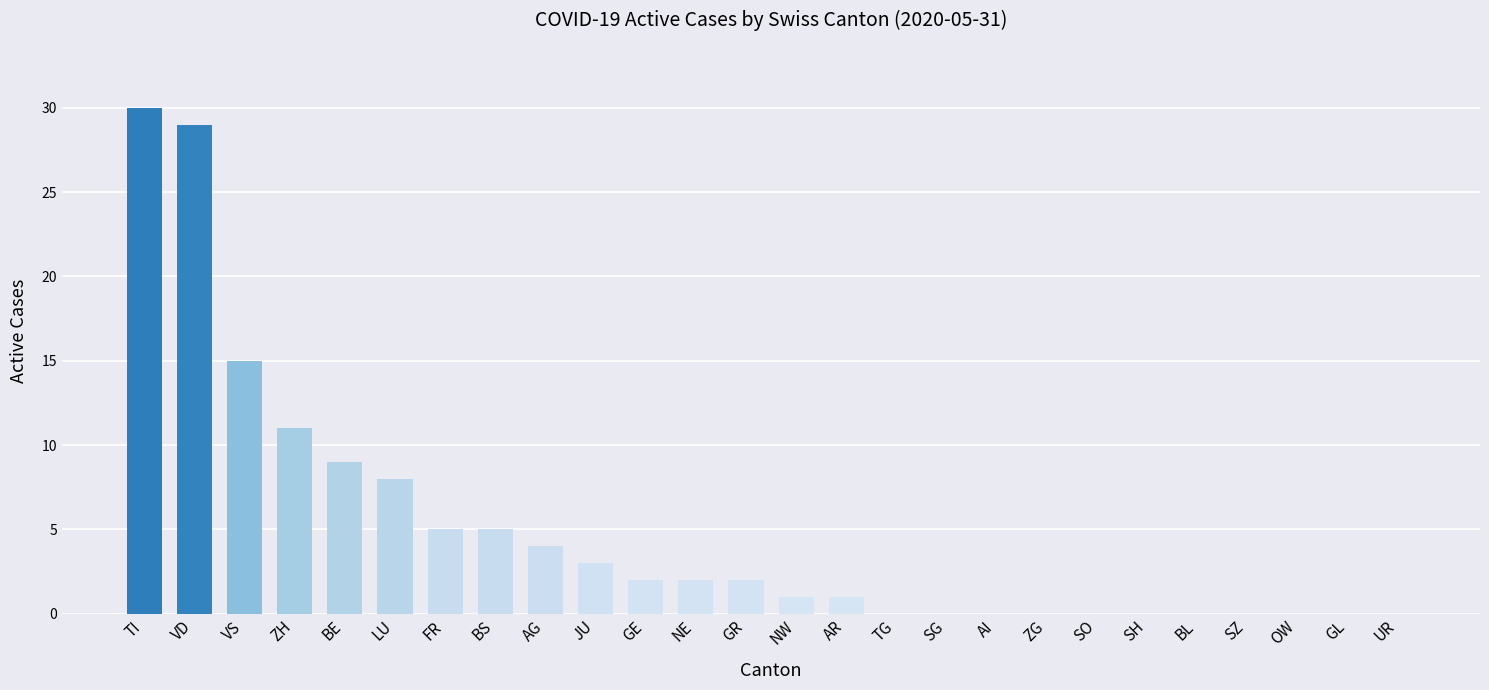

What is the sum of the values at GE and LU?

10